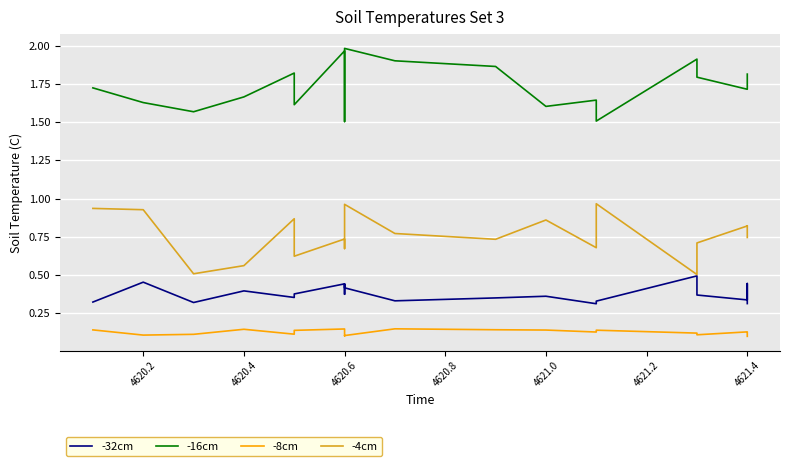

At which category is the sum across all series the highest?

4620.6